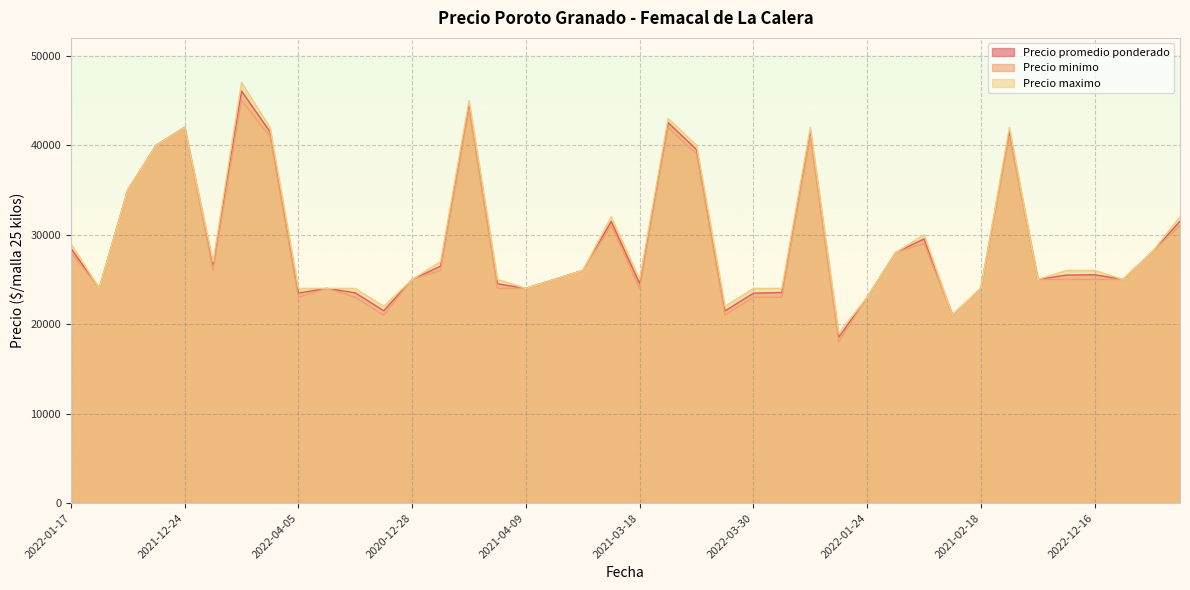

What is the average value of the Precio maximo series?

29450